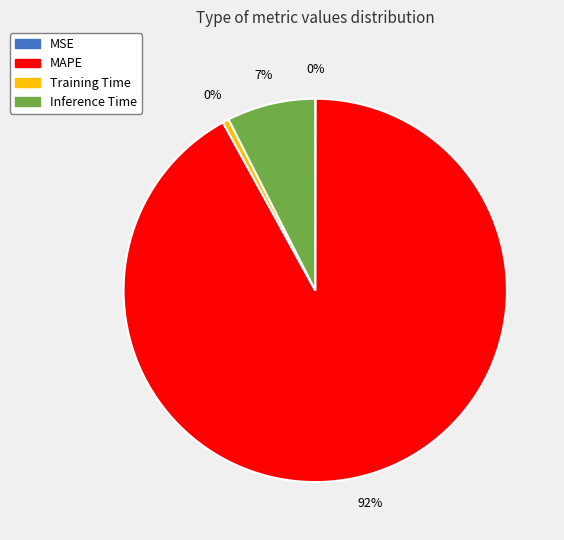

True or false: MAPE accounts for 81% of the total.

False